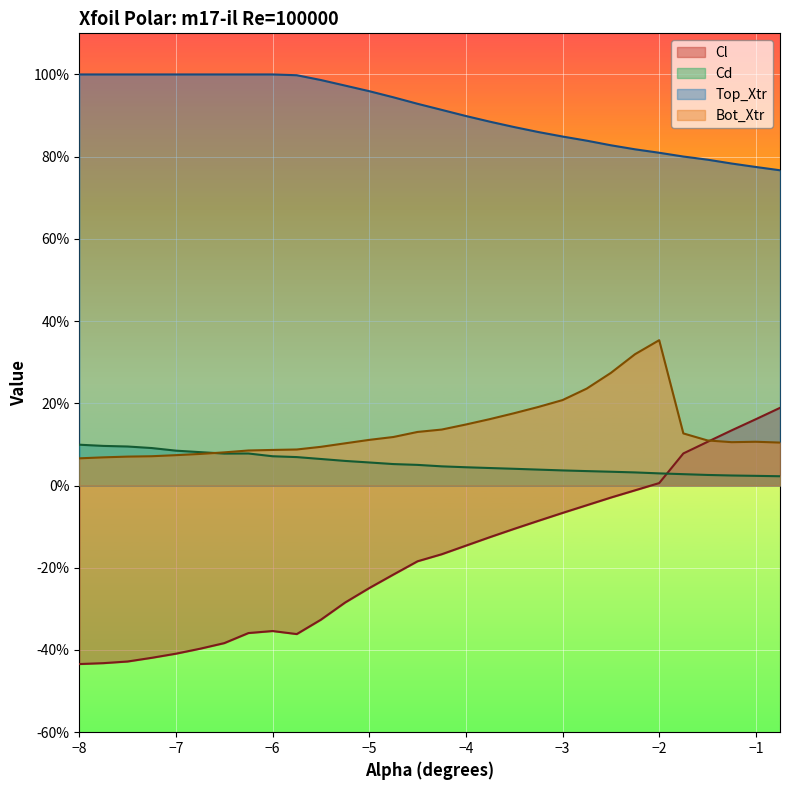

Which series has the widest spread of values?

Cl